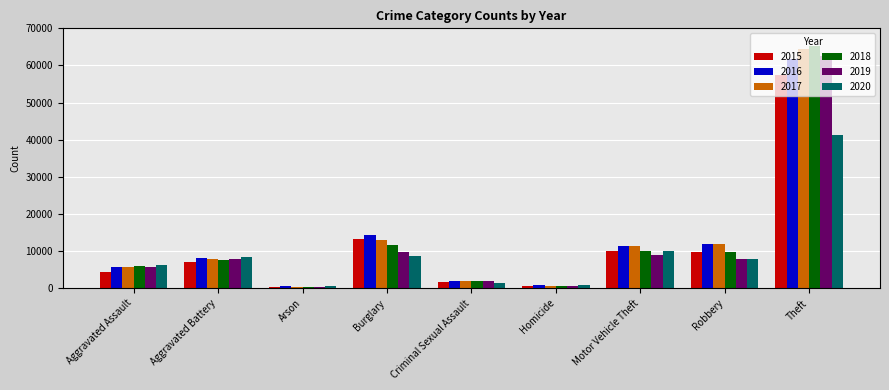

How many categories are shown in the chart?

9